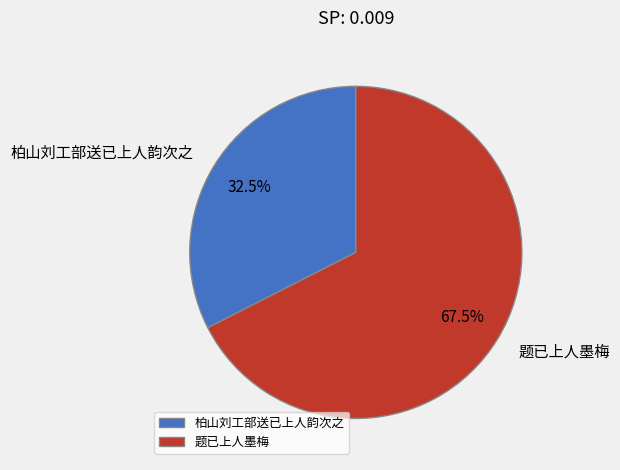

Which has a higher value, 题已上人墨梅 or 柏山刘工部送已上人韵次之?

题已上人墨梅